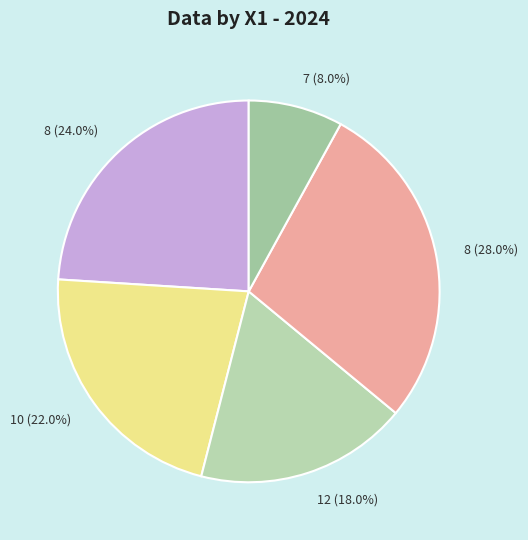

Count the number of slices in the pie.

5